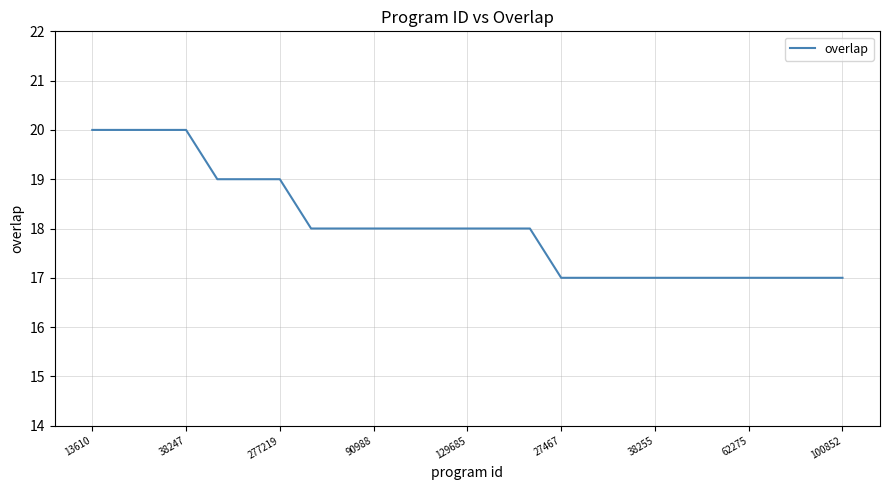

What is the minimum value shown in the chart?

17